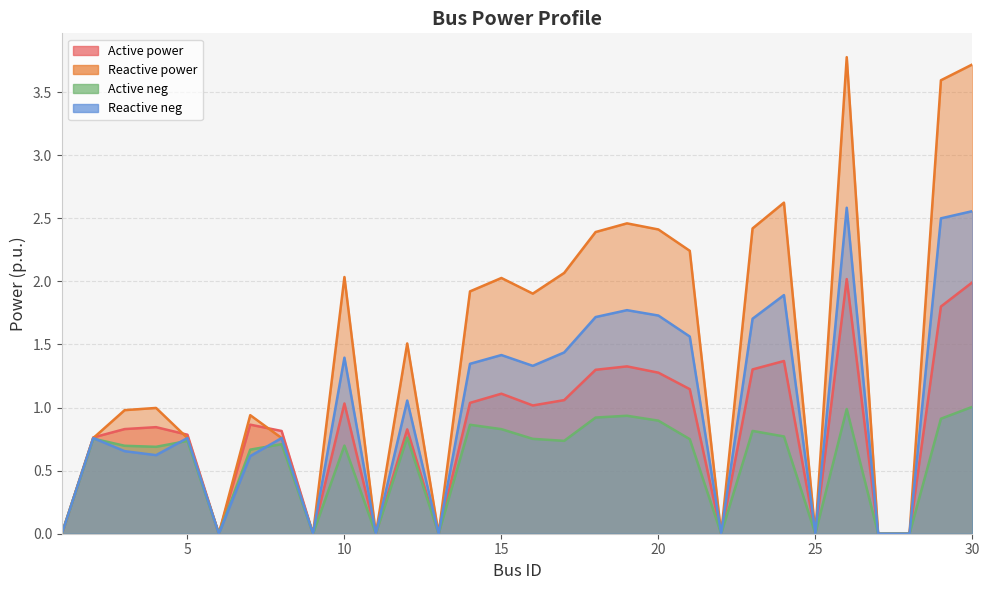

Which label corresponds to the largest value in the chart?

26